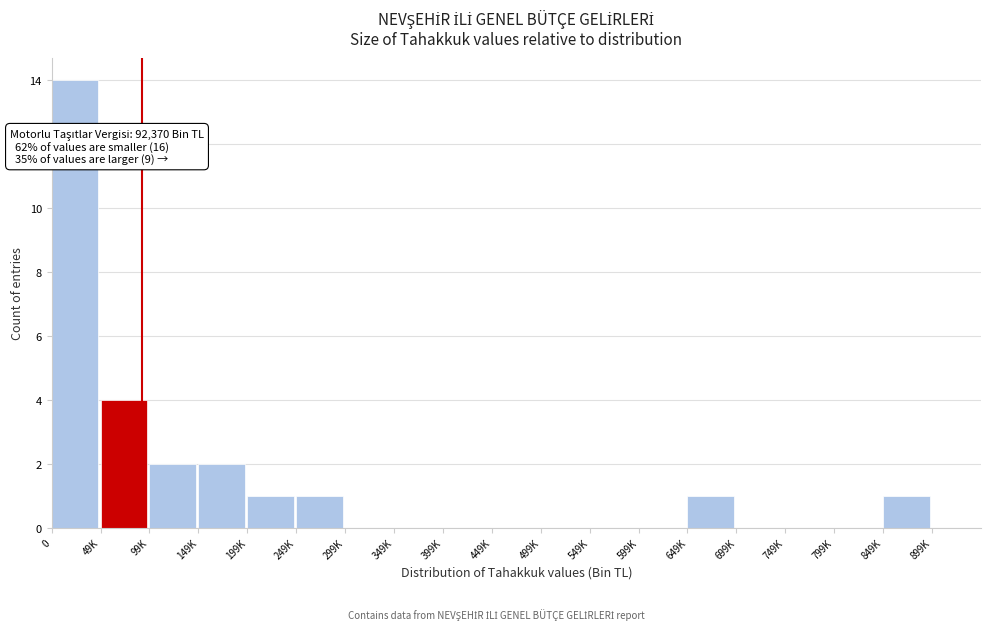

Reading left to right, list all the values displayed in this chart.

0=14	49K=4	99K=2	149K=2	199K=1	249K=1	299K=0	349K=0	399K=0	449K=0	499K=0	549K=0	599K=0	649K=1	699K=0	749K=0	799K=0	849K=1	899K=0